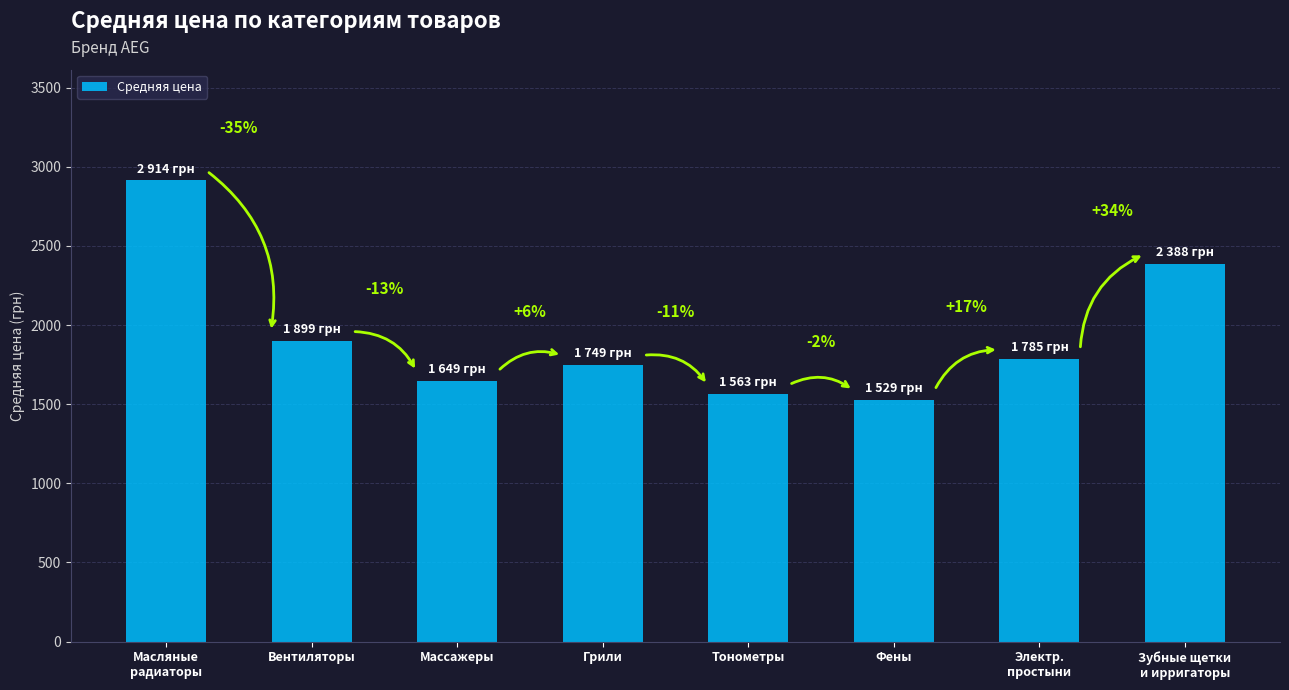

Reading right to left, list all the values displayed in this chart.

2388	1785	1529	1563	1749	1649	1899	2914